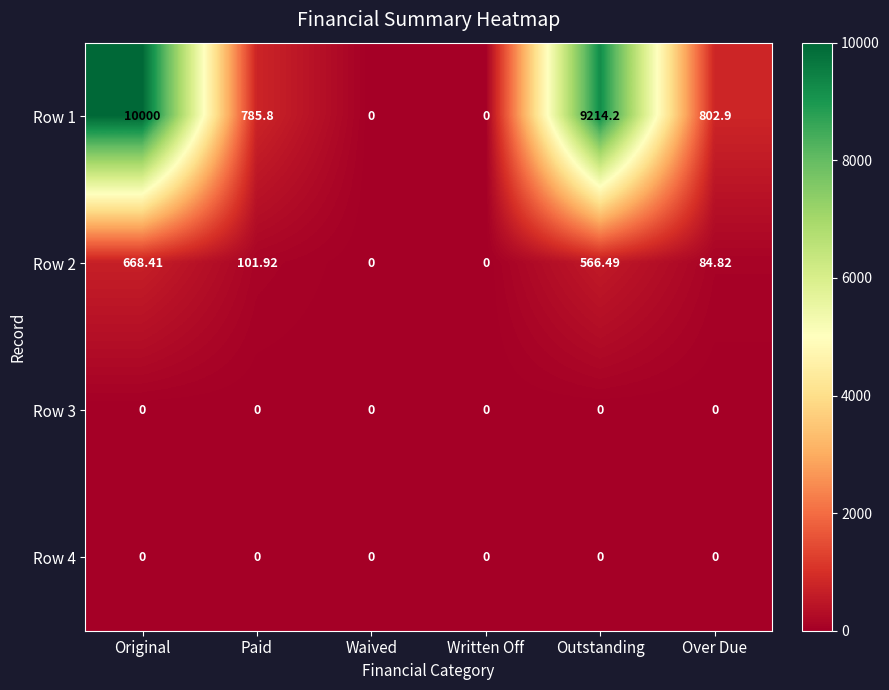

Which category has the highest value in the Row 1 series?

Original